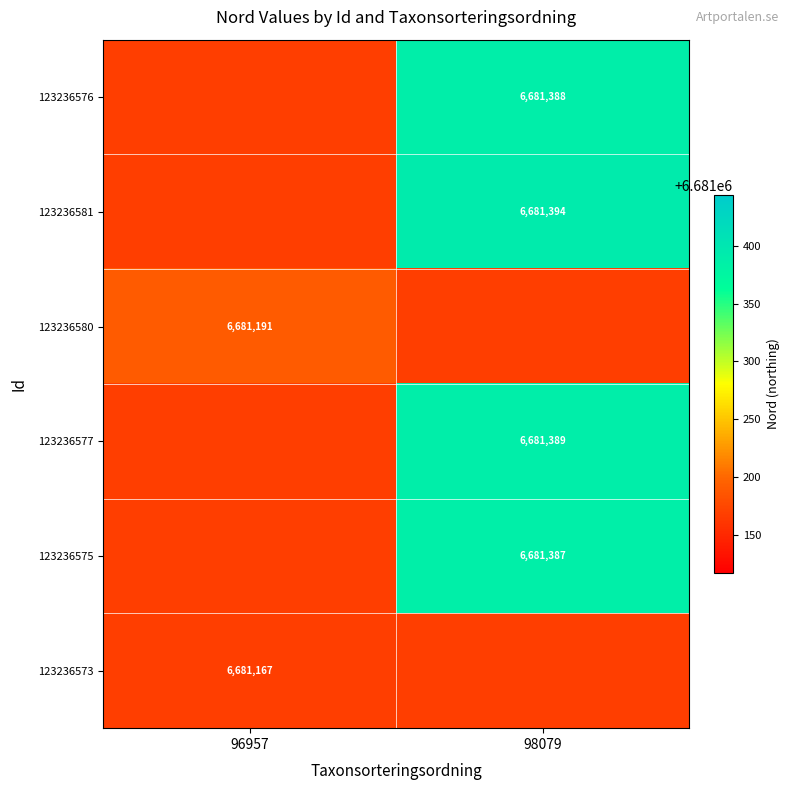

Count the number of categories in the chart.

2